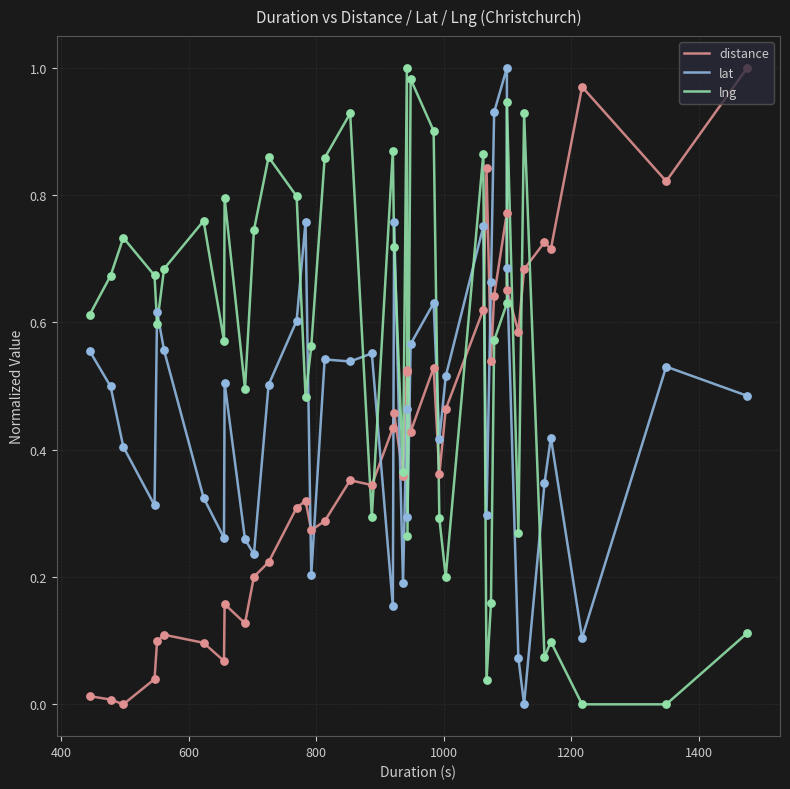

Which series has the largest total across all categories?

lng